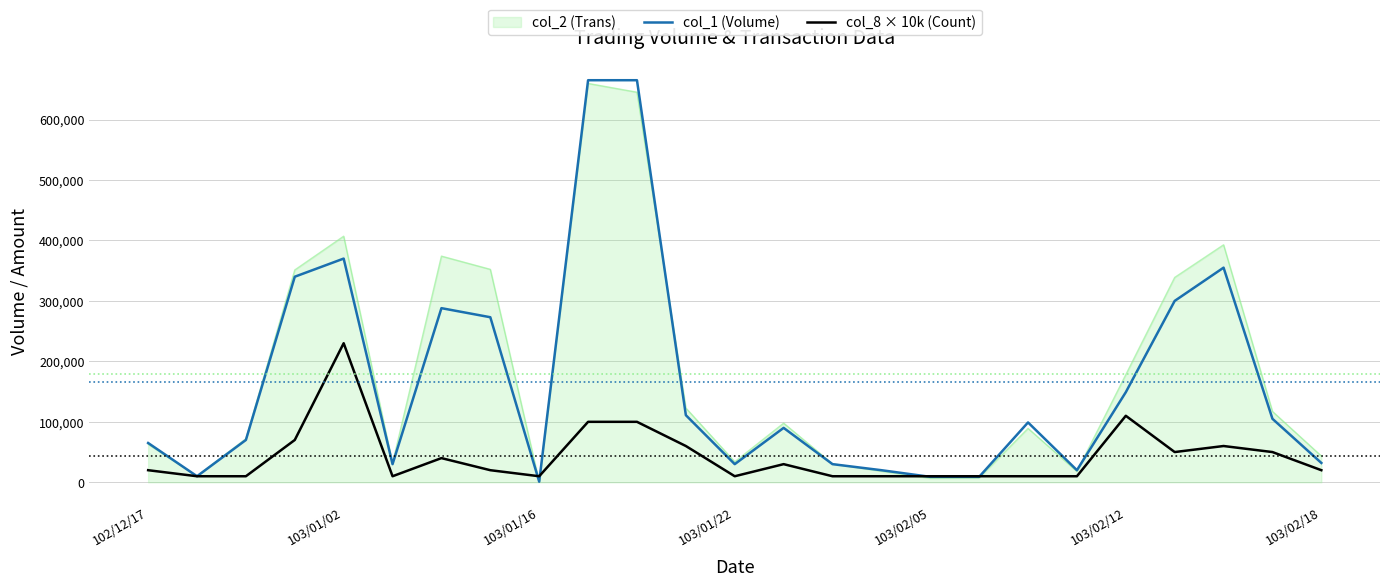

What is the greatest value displayed?

665000